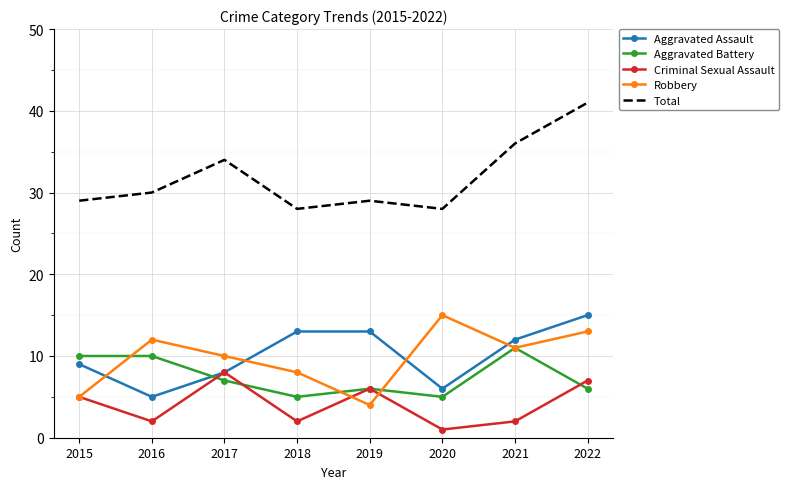

What is the lowest value of the Total series?

28